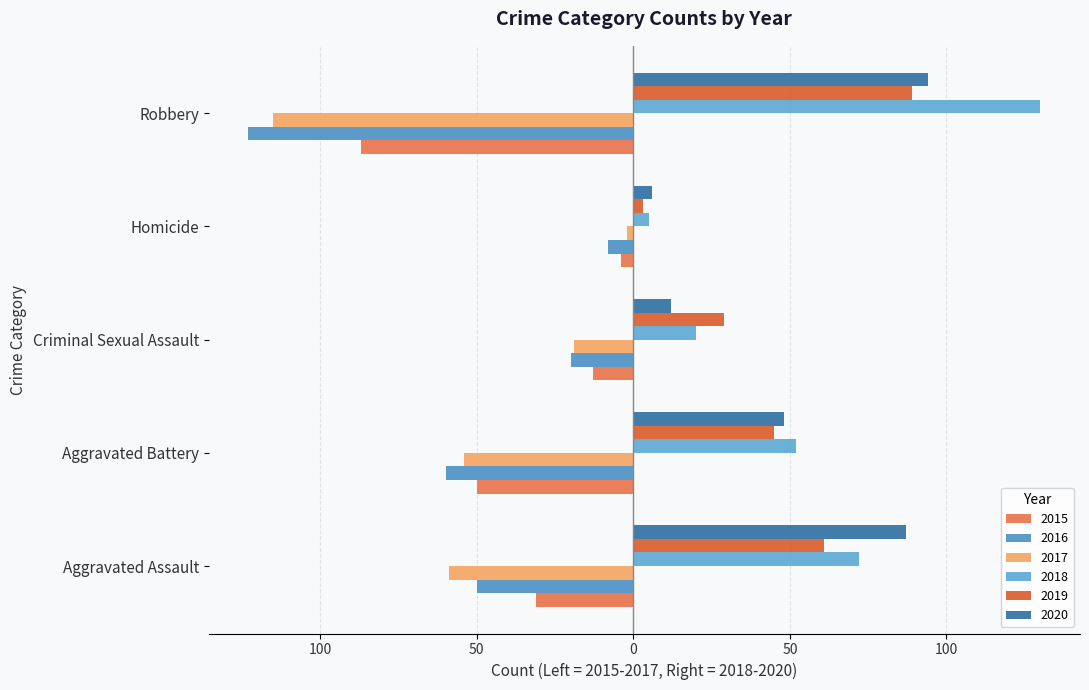

How many values in the 2016 series are below -50?

2